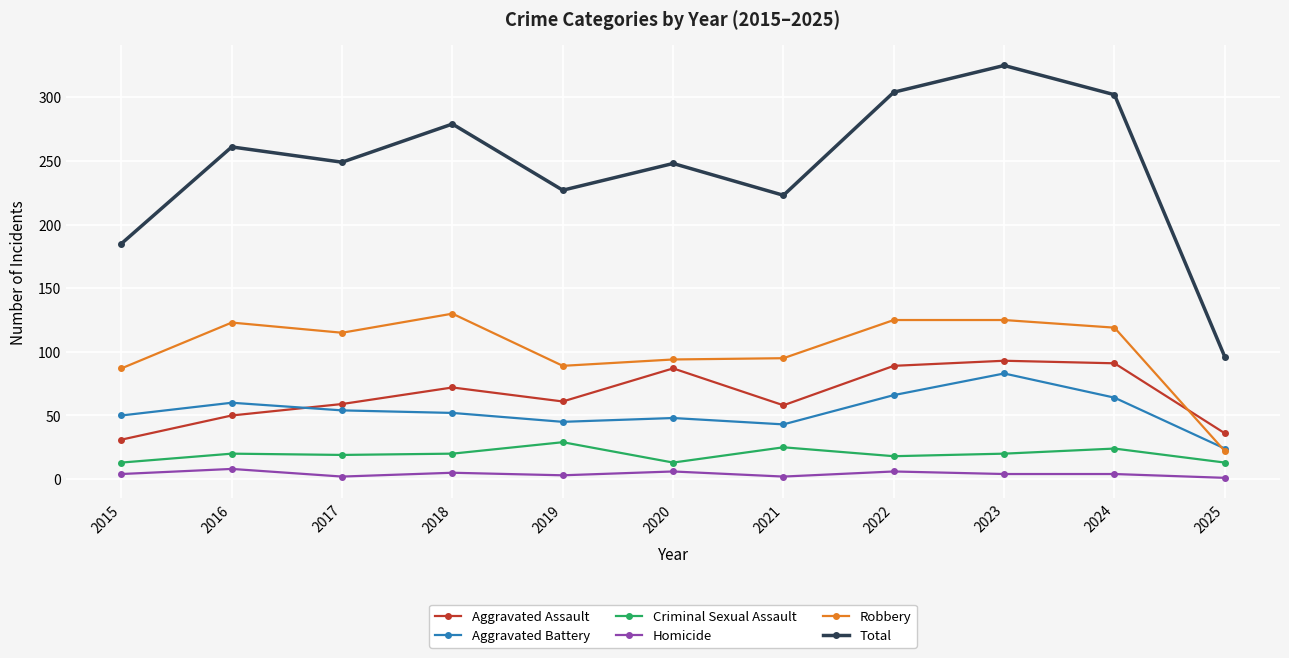

How many interior local peaks does the Total series have?

4